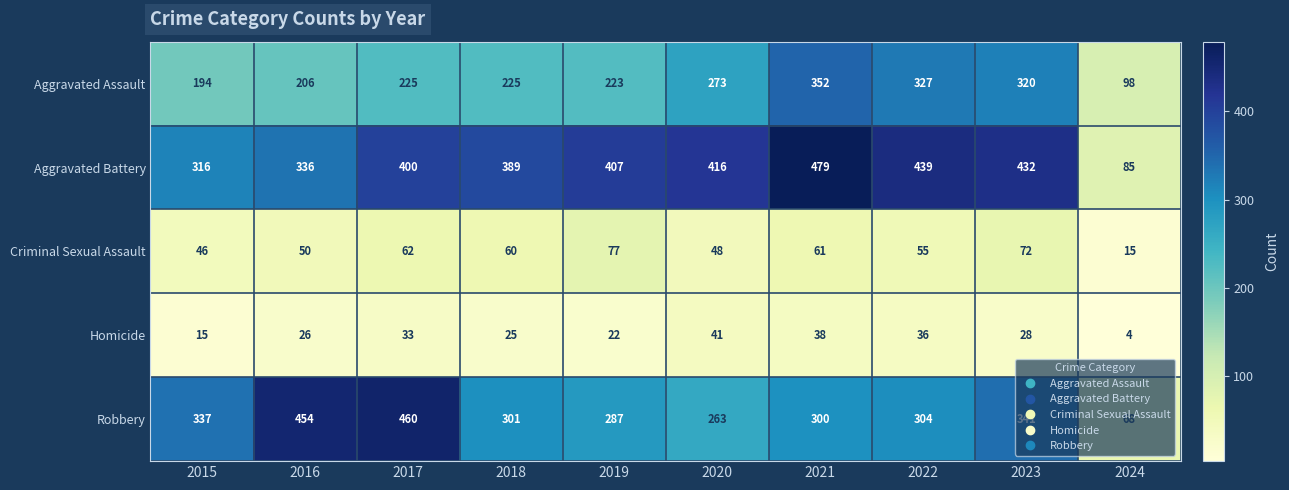

What is the spread (max minus min) of values at 2022?

403